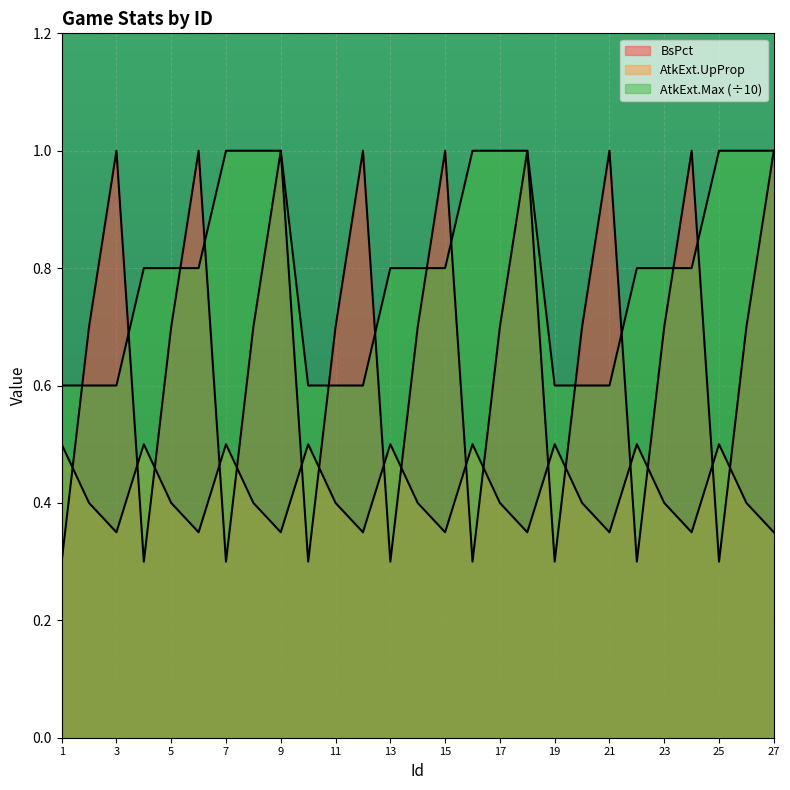

At how many categories does at least one series exceed 0?

27